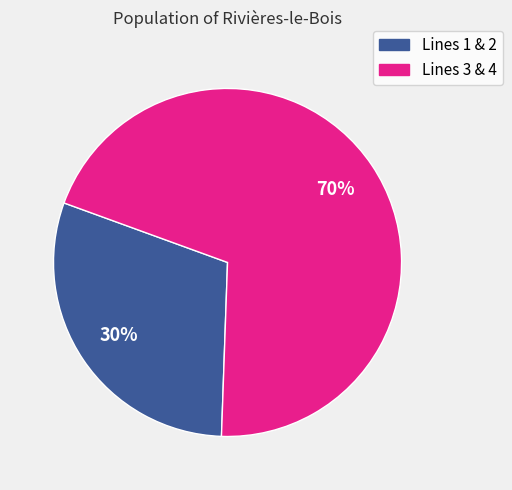

To the nearest percent, what is the average slice percentage?

50%